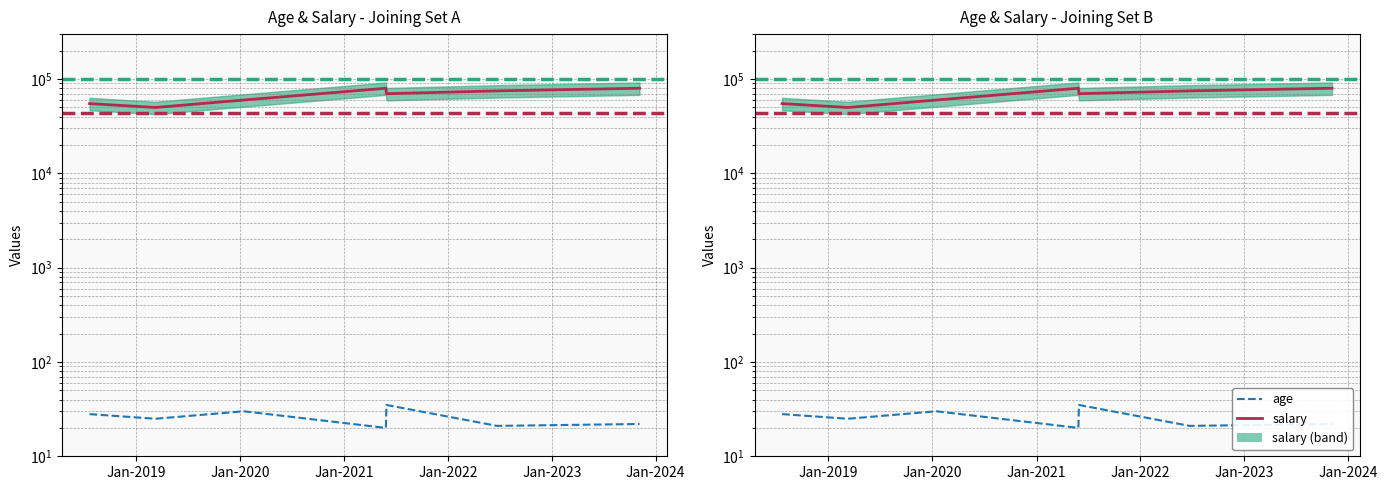

Between Jan-2018 and Jan-2024, which series saw the biggest shift?

salary